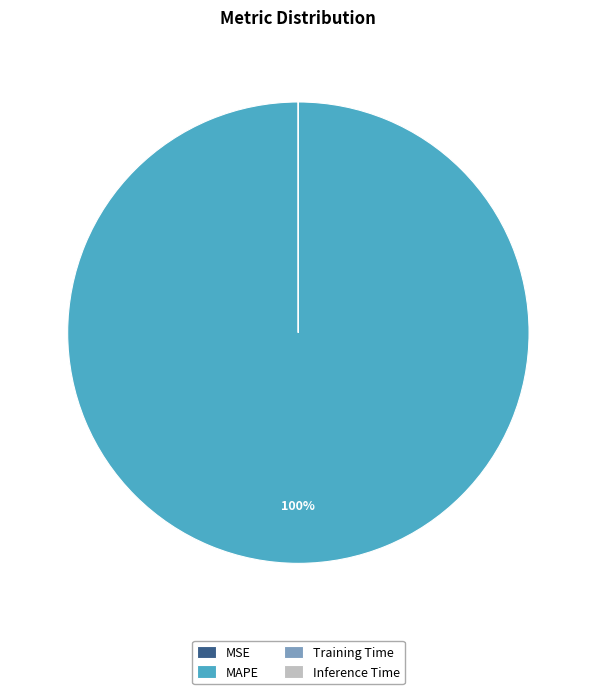

Is it true that MAPE is 100% of the pie?

True